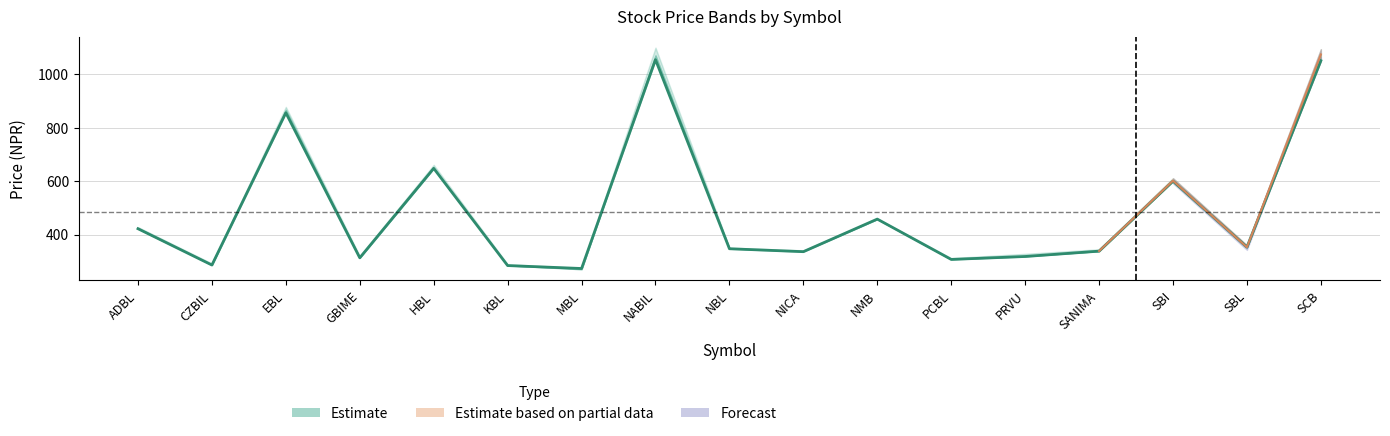

The VWAP series shows 529.4 at PRVU. True or false?

False